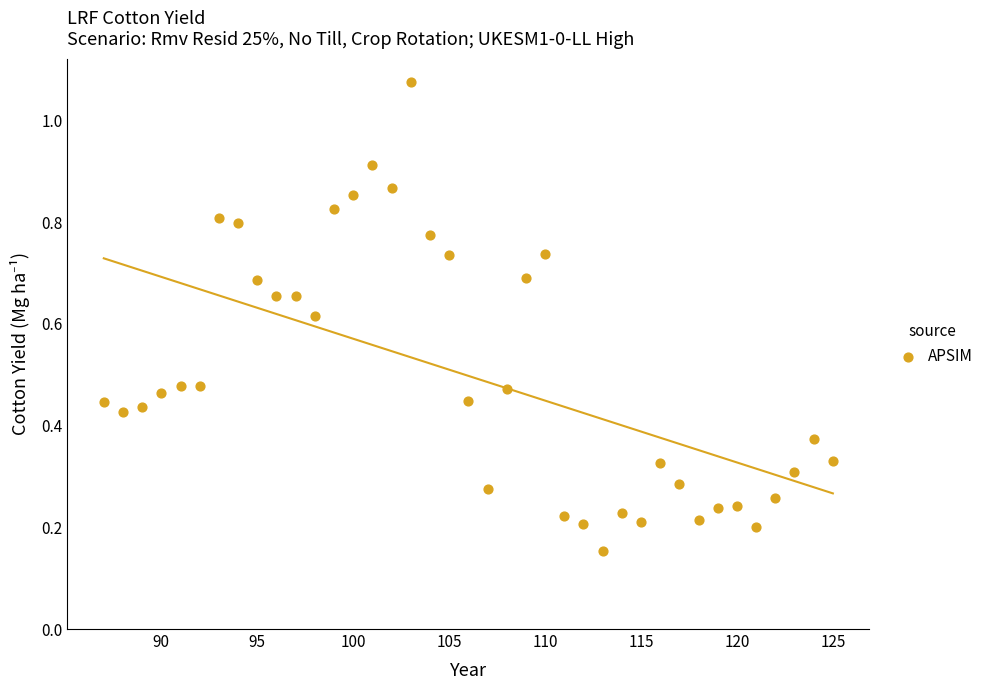

What is the range of X values (max minus min)?

38.0